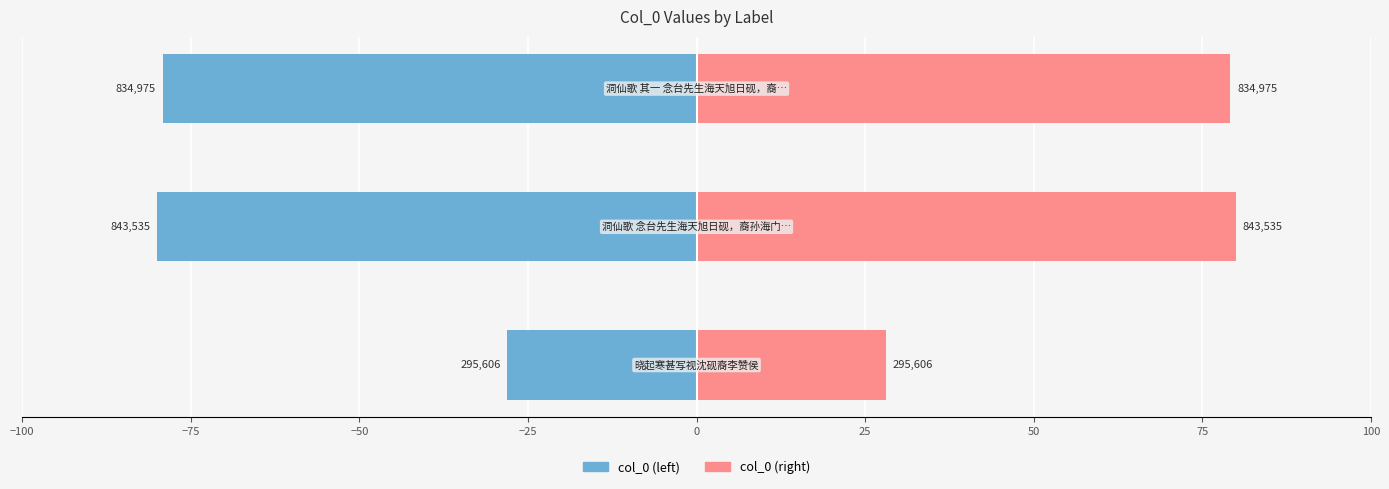

Which has a higher value, −75 or −50?

−50